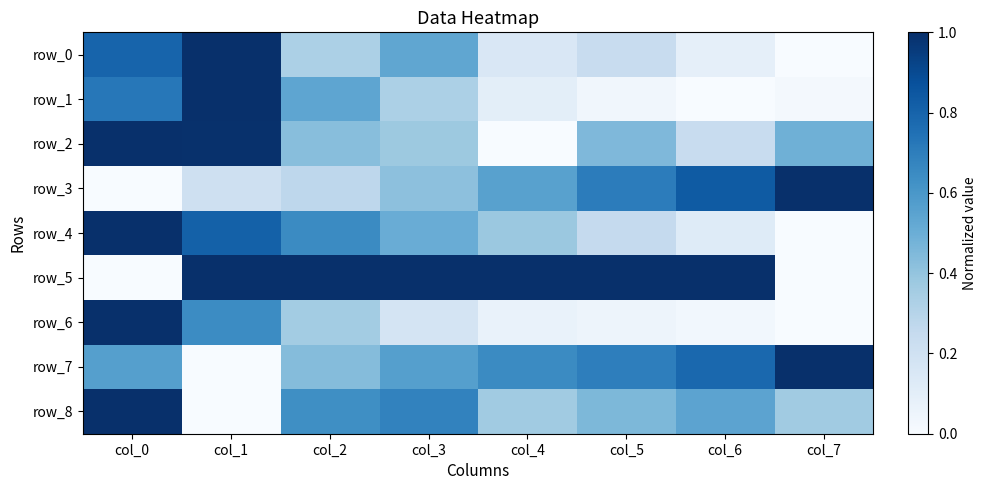

At which label is row_5 closest to 0?

col_7